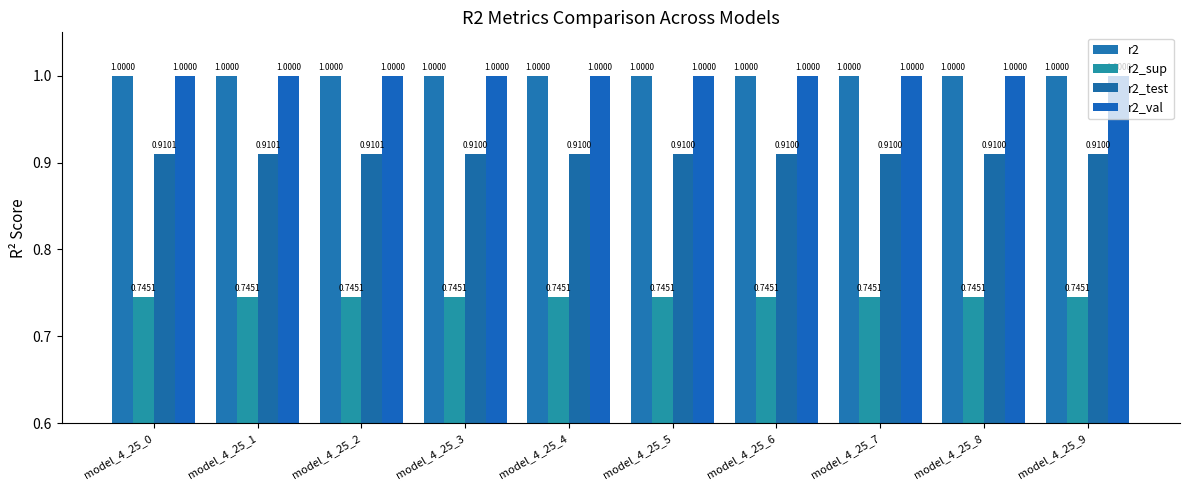

How many bars are there in each group?

4